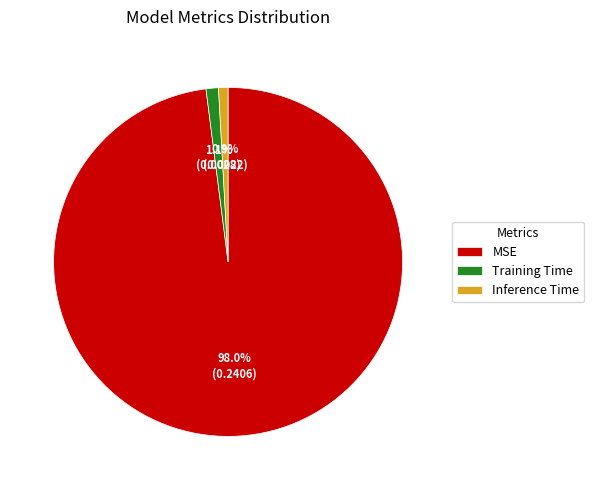

How many segments does this pie chart have?

3